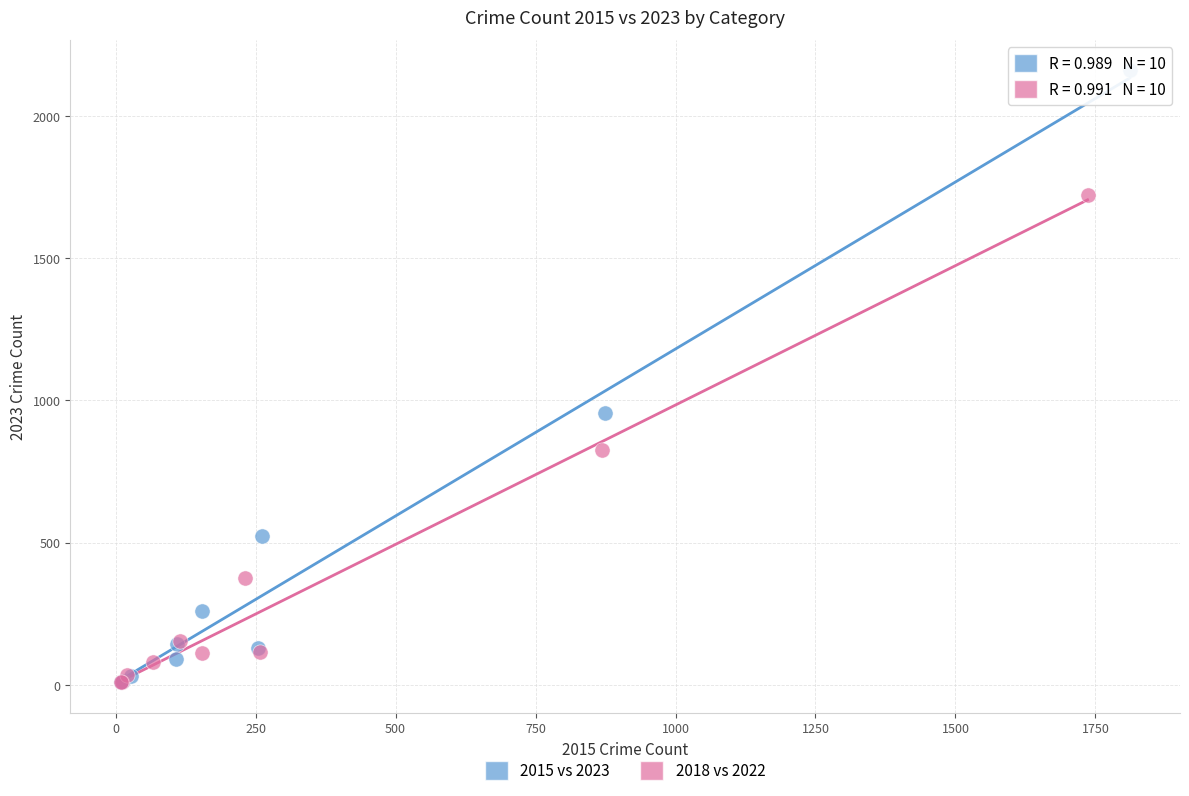

Which series has the widest spread of Y values?

2015 vs 2023